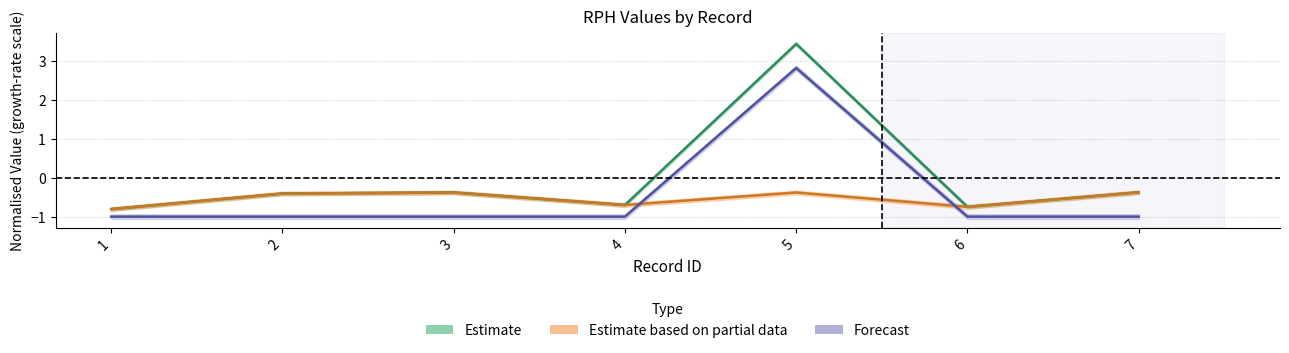

Reading right to left, transcribe all the data shown in this chart.

rph_saiba: 7=-0.4	6=-0.8	5=3.4	4=-0.7	3=-0.4	2=-0.4	1=-0.8
rph_intra: 7=-0.4	6=-0.8	5=-0.4	4=-0.7	3=-0.4	2=-0.4	1=-0.8
rph_kdp: 7=-1.0	6=-1.0	5=2.8	4=-1.0	3=-1.0	2=-1.0	1=-1.0